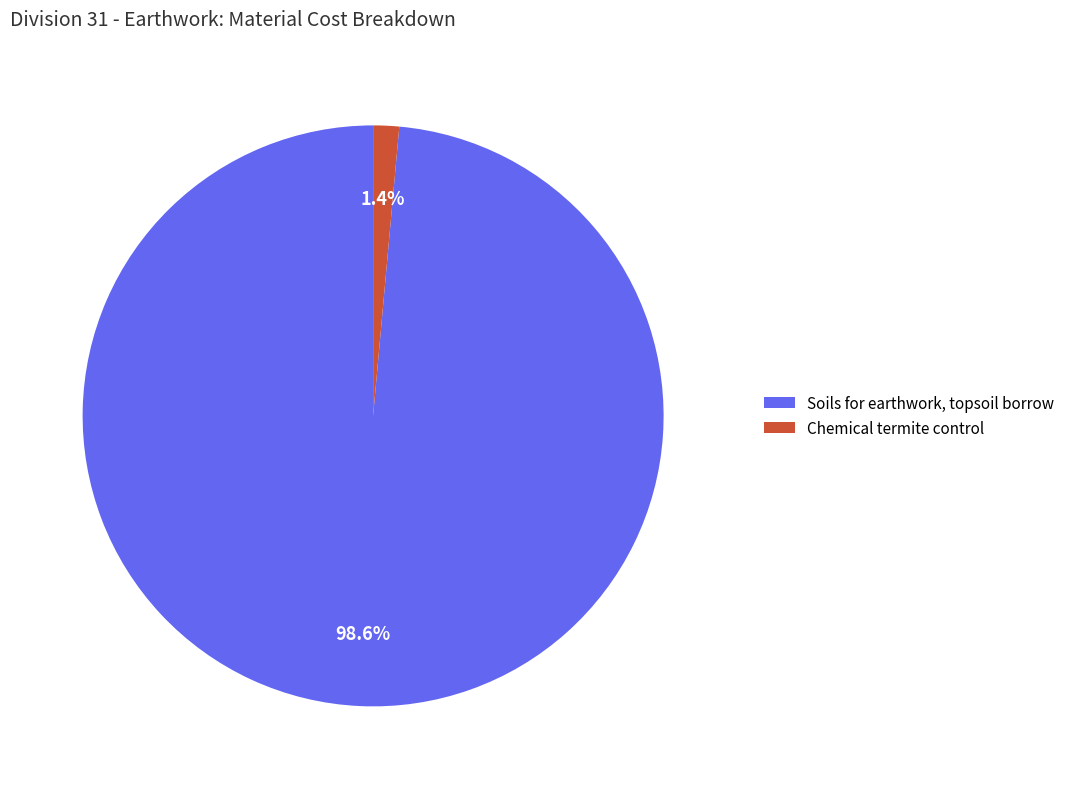

Which category has the biggest portion of the pie?

Soils for earthwork, topsoil borrow